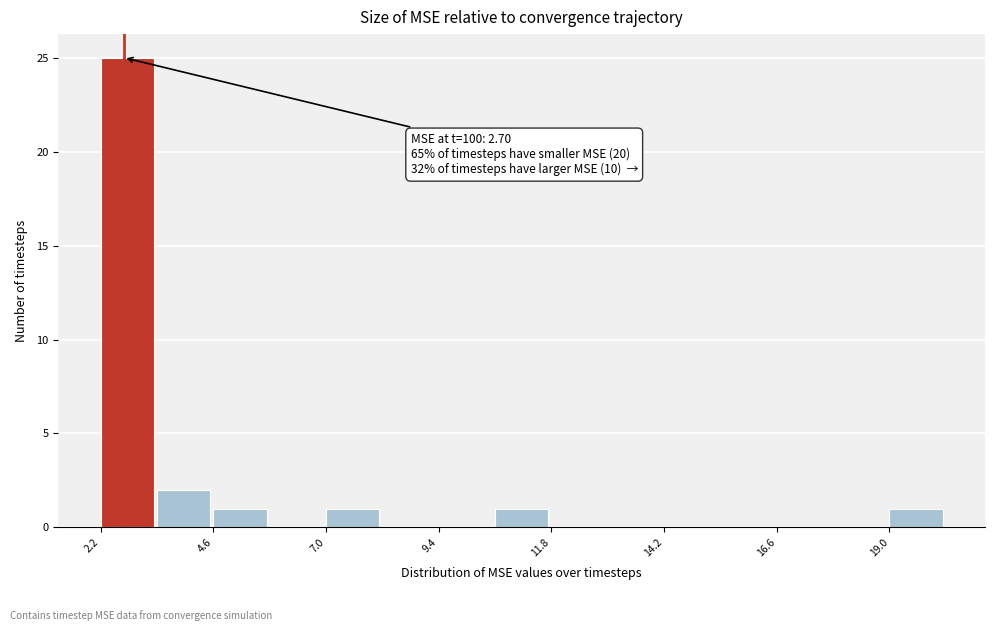

Read against the x-axis, roughly where is the centre of the tallest bar?

3.0